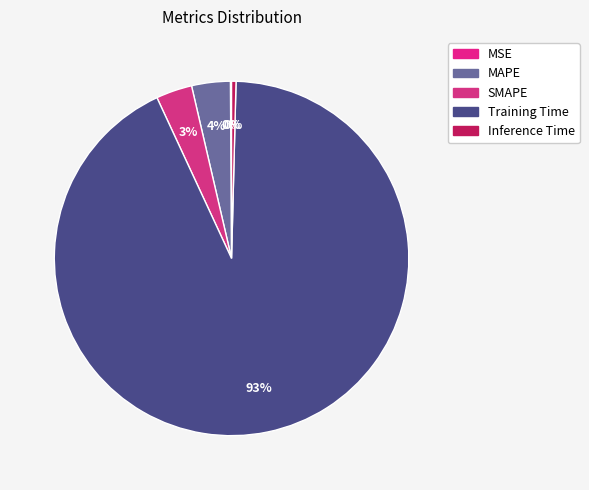

To the nearest percent, what portion does SMAPE represent?

3%